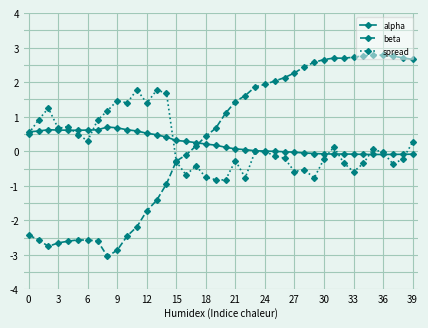

List the series in order of their peak value, lowest first.

alpha, spread, beta